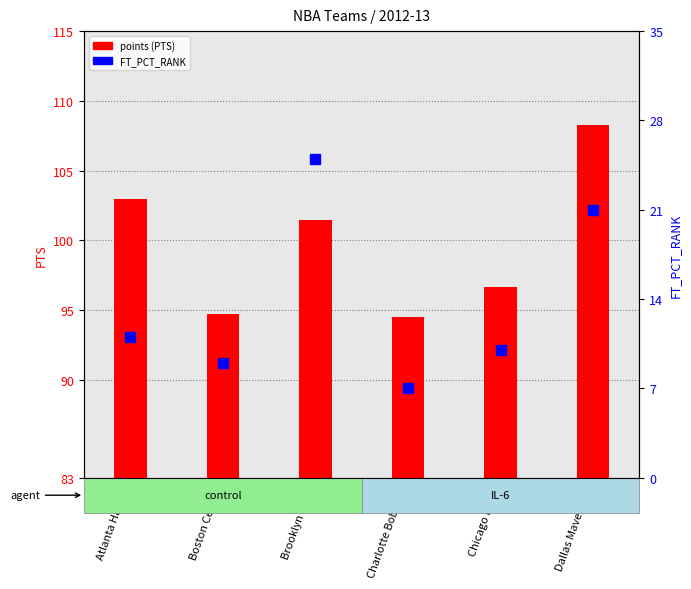

At which category is the sum across all series the highest?

Dallas Mavericks